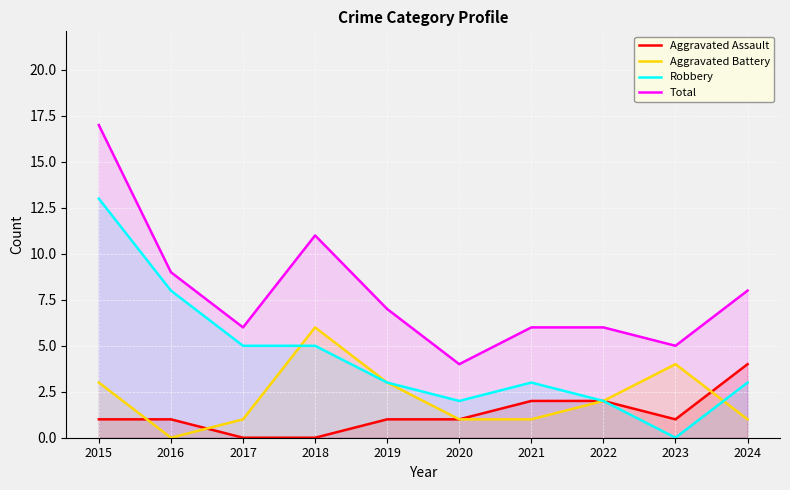

Reading right to left, list all the values displayed in this chart.

Aggravated Assault: 2024=4	2023=1	2022=2	2021=2	2020=1	2019=1	2018=0	2017=0	2016=1	2015=1
Aggravated Battery: 2024=1	2023=4	2022=2	2021=1	2020=1	2019=3	2018=6	2017=1	2016=0	2015=3
Robbery: 2024=3	2023=0	2022=2	2021=3	2020=2	2019=3	2018=5	2017=5	2016=8	2015=13
Total: 2024=8	2023=5	2022=6	2021=6	2020=4	2019=7	2018=11	2017=6	2016=9	2015=17